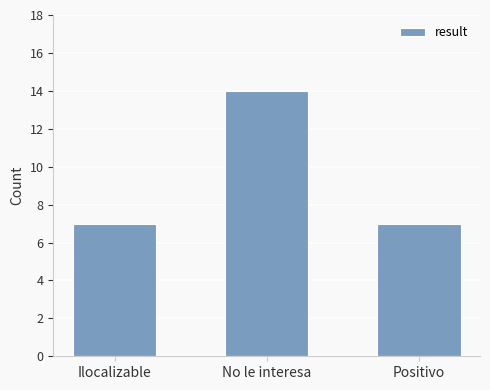

Reading right to left, what are all the values shown in this chart?

7	14	7